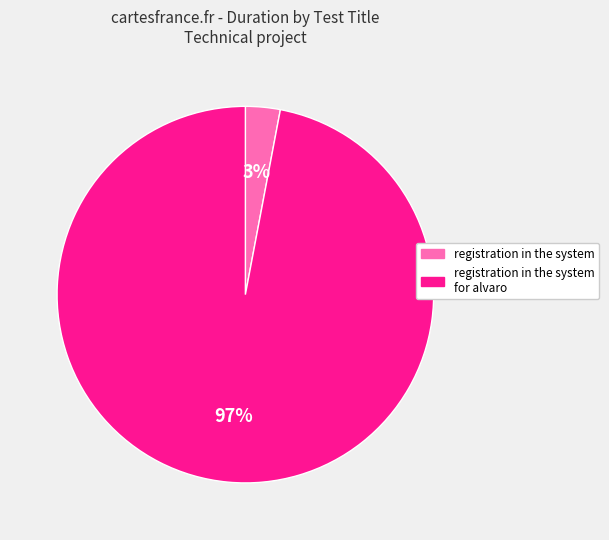

What percentage is the registration in the system slice, to the nearest percent?

3%